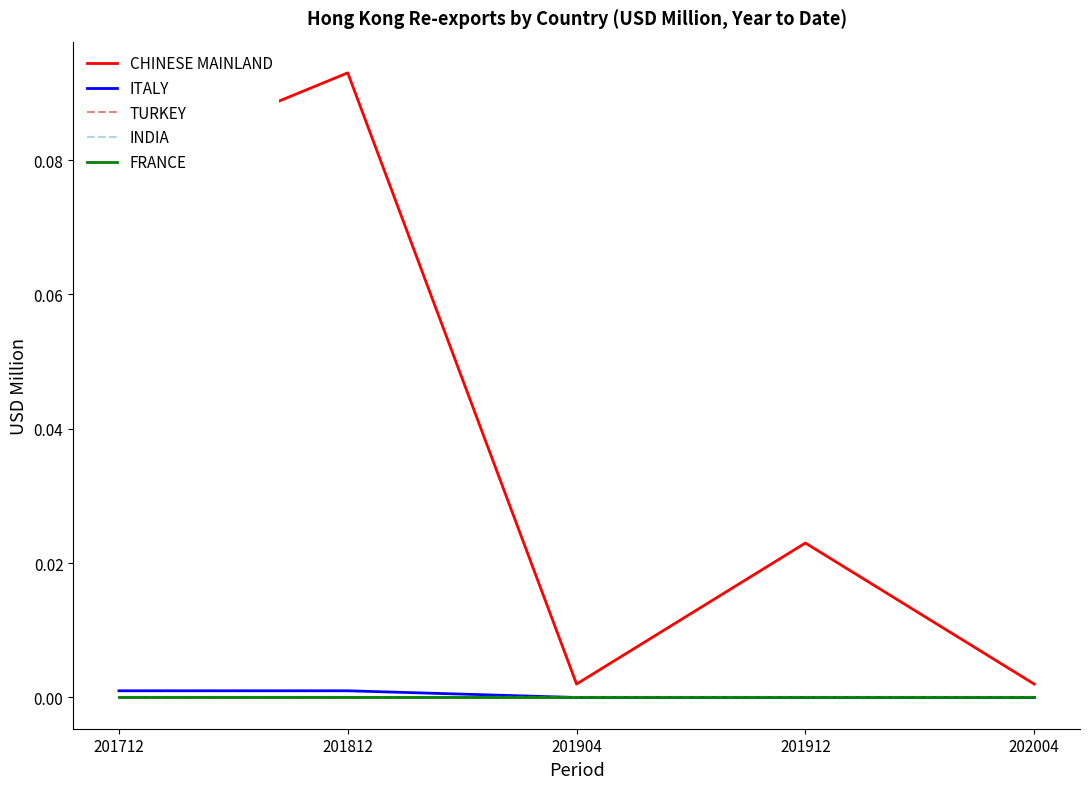

Which series has the largest range (max minus min)?

CHINESE MAINLAND